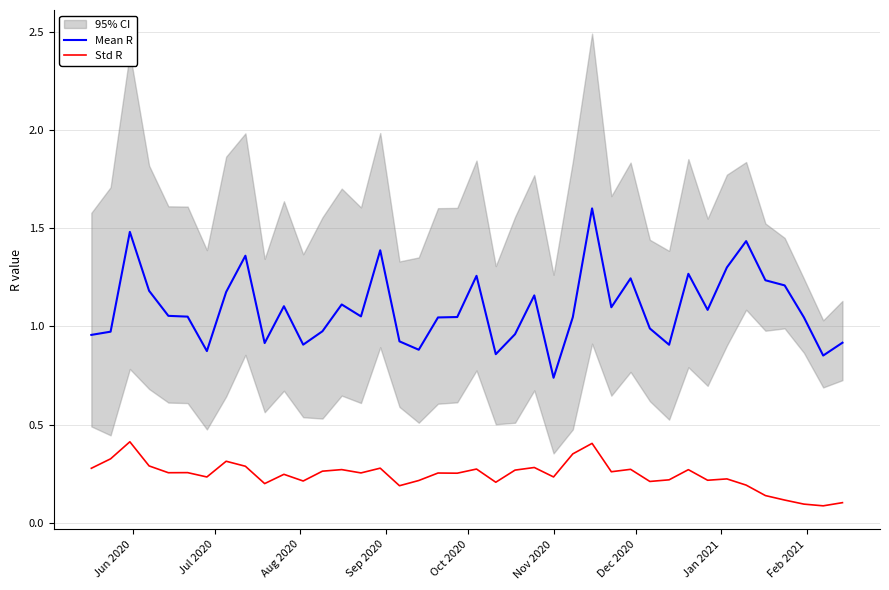

What is the greatest value displayed?

1.6